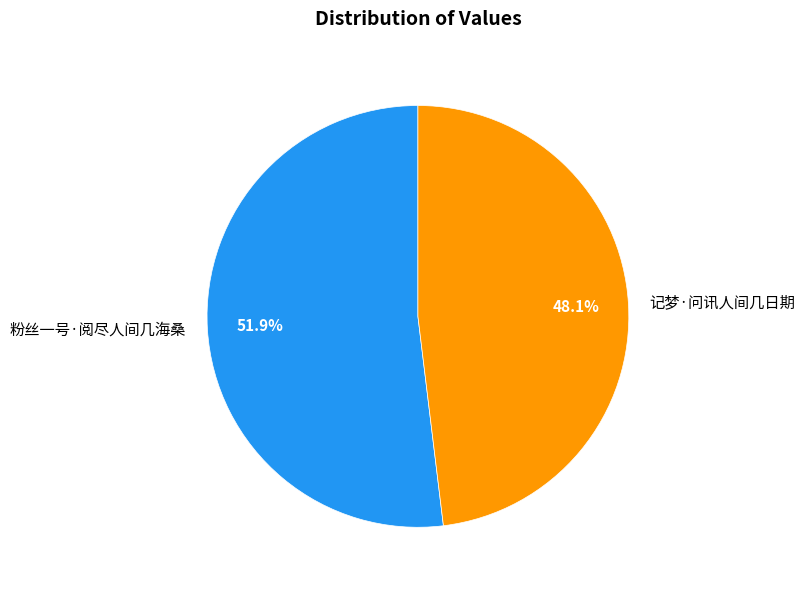

What portion of the pie excludes 记梦·问讯人间几日期?

51.9%